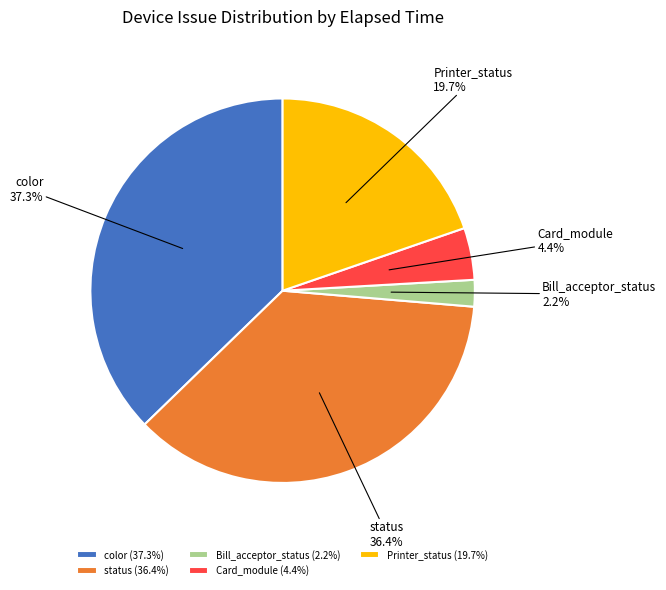

Does color represent more than half of the total?

No